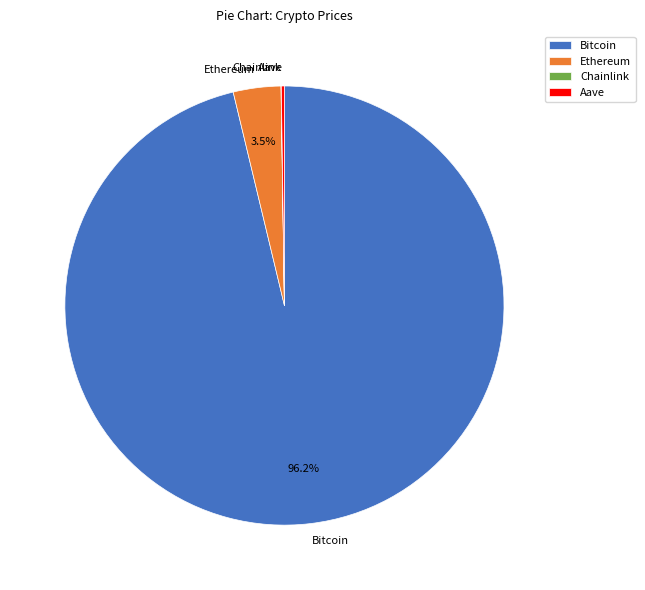

What is the largest slice in the pie chart?

Bitcoin